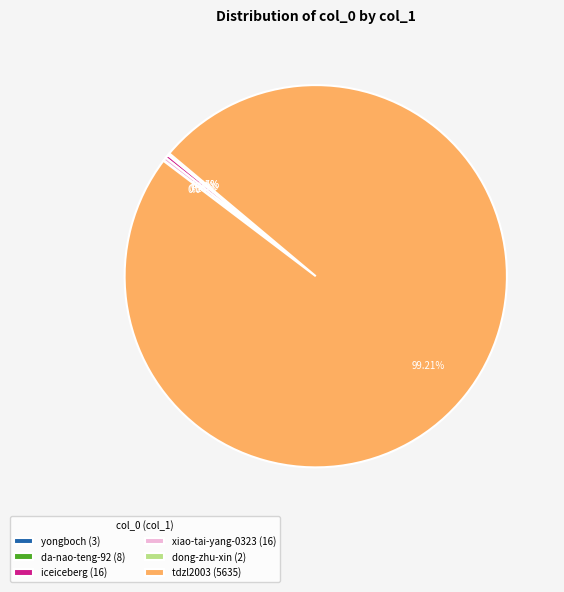

Which slice represents more than half of the pie?

tdzl2003 (5635)